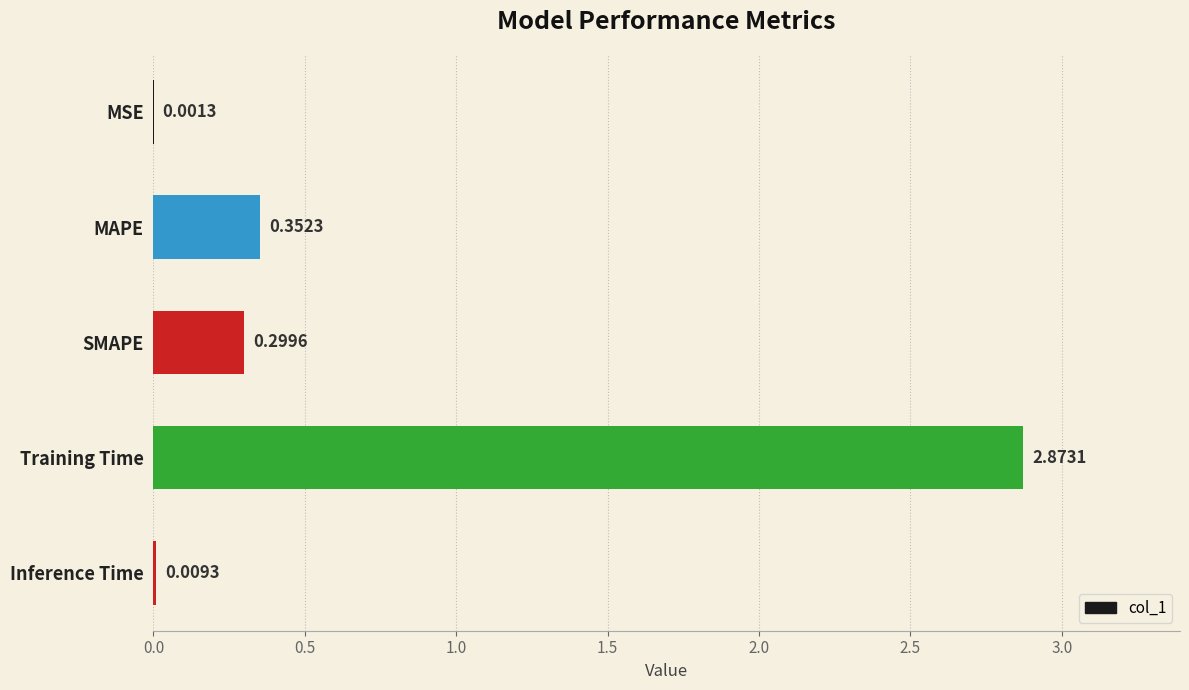

What is the sum of all values?

3.5